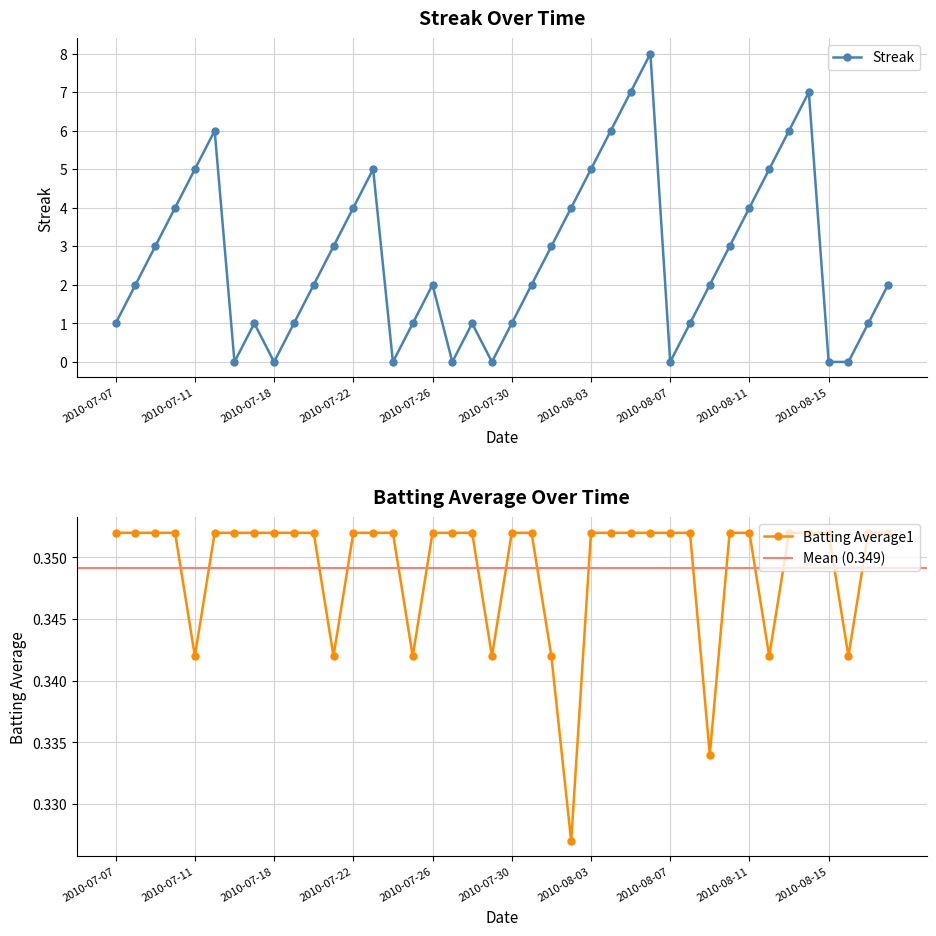

How many times do Batting Average1 and Streak cross each other?

14